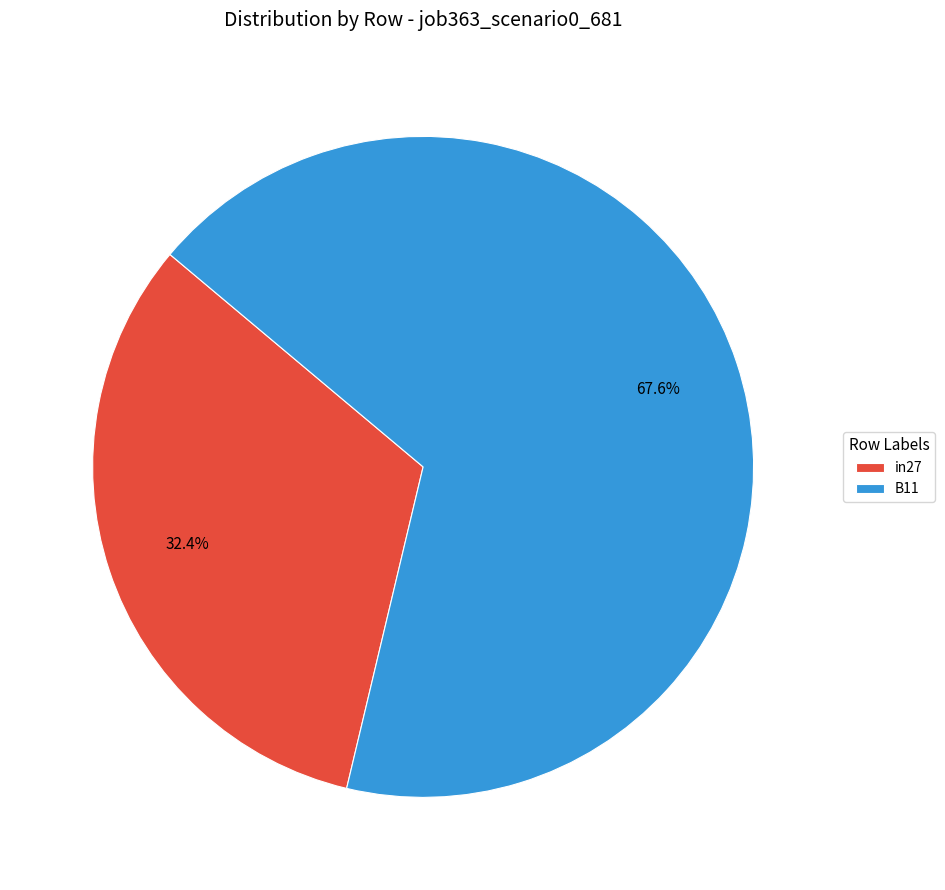

To the nearest percent, what is the combined percentage of B11 and in27?

100%